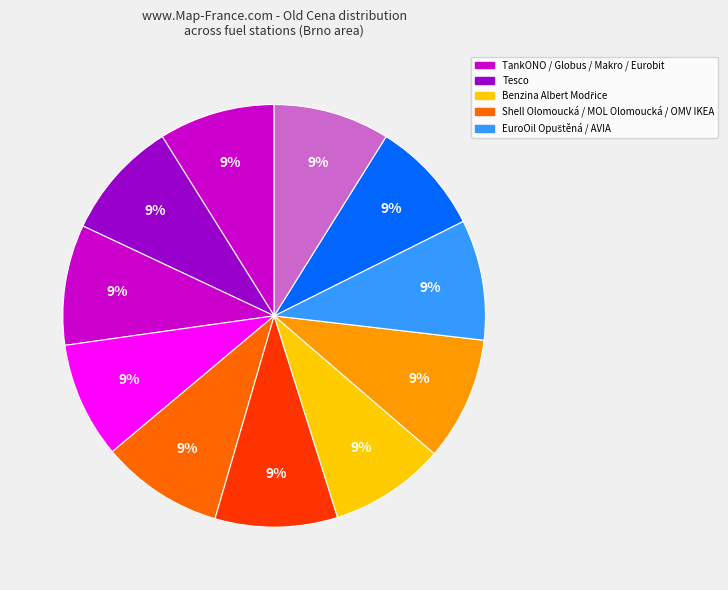

Is there any slice that represents more than half of the pie?

No